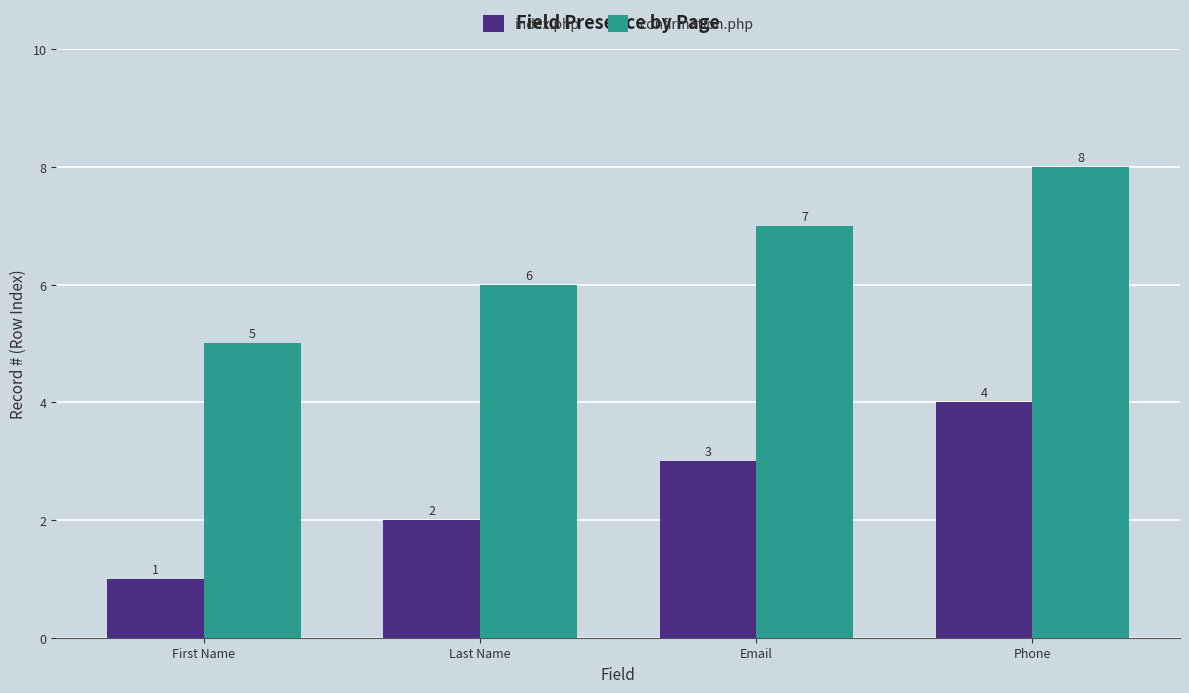

What is the label of the 1st bar from the left?

First Name